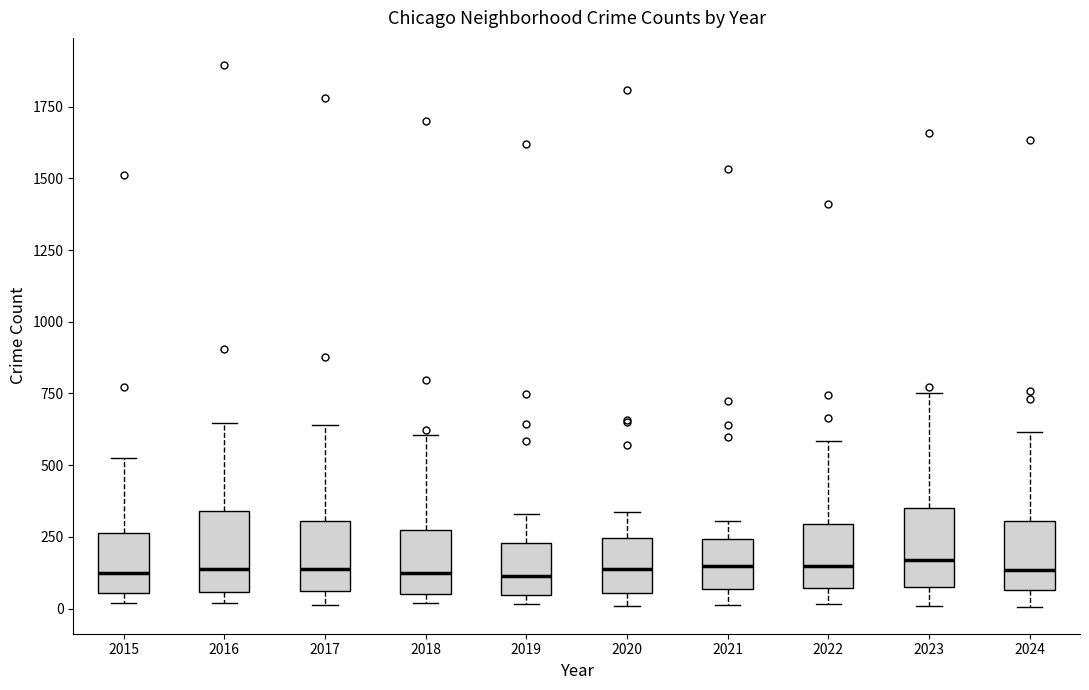

Reading left to right, transcribe this box plot: for each box, give where its median line is, the range the box spans, and where its two whiskers end, as read against the y-axis. The values are not printed on the chart, so give them approximately, as read against the axis.

2015: median 100, box 50 to 250, whiskers 0 to 550
2016: median 150, box 50 to 350, whiskers 0 to 650
2017: median 150, box 50 to 300, whiskers 0 to 650
2018: median 150, box 50 to 250, whiskers 0 to 600
2019: median 100, box 50 to 250, whiskers 0 to 350
2020: median 150, box 50 to 250, whiskers 0 to 350
2021: median 150, box 50 to 250, whiskers 0 to 300
2022: median 150, box 50 to 300, whiskers 0 to 600
2023: median 150, box 100 to 350, whiskers 0 to 750
2024: median 150, box 50 to 300, whiskers 0 to 600